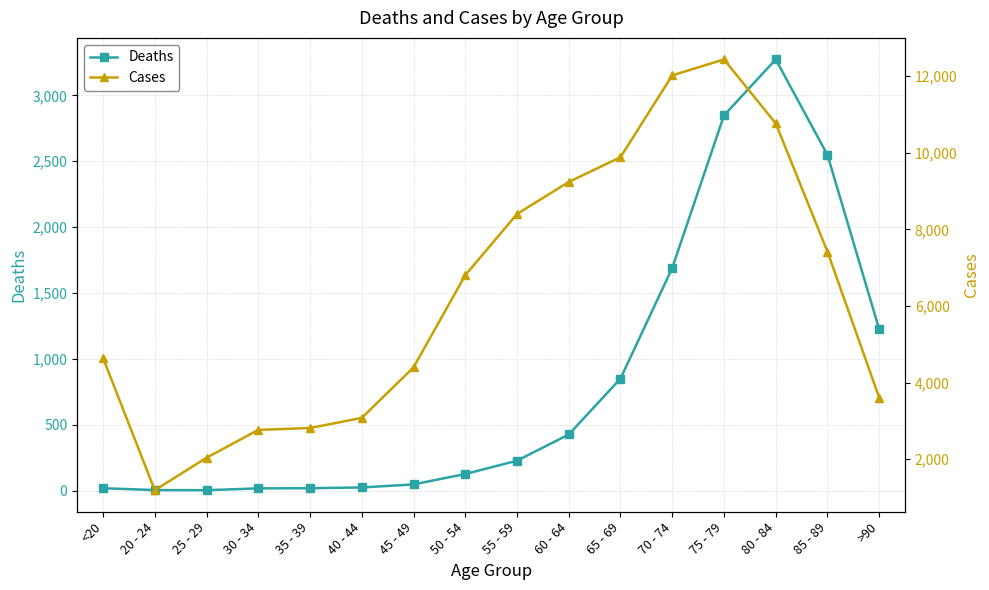

Reading left to right, what are all the values shown in this chart?

Deaths: <20=18	20 - 24=4	25 - 29=3	30 - 34=17	35 - 39=18	40 - 44=24	45 - 49=47	50 - 54=126	55 - 59=227	60 - 64=426	65 - 69=850	70 - 74=1690	75 - 79=2848	80 - 84=3273	85 - 89=2548	>90=1224
Cases: <20=4641	20 - 24=1191	25 - 29=2038	30 - 34=2765	35 - 39=2814	40 - 44=3078	45 - 49=4396	50 - 54=6803	55 - 59=8400	60 - 64=9236	65 - 69=9883	70 - 74=12018	75 - 79=12434	80 - 84=10764	85 - 89=7417	>90=3604